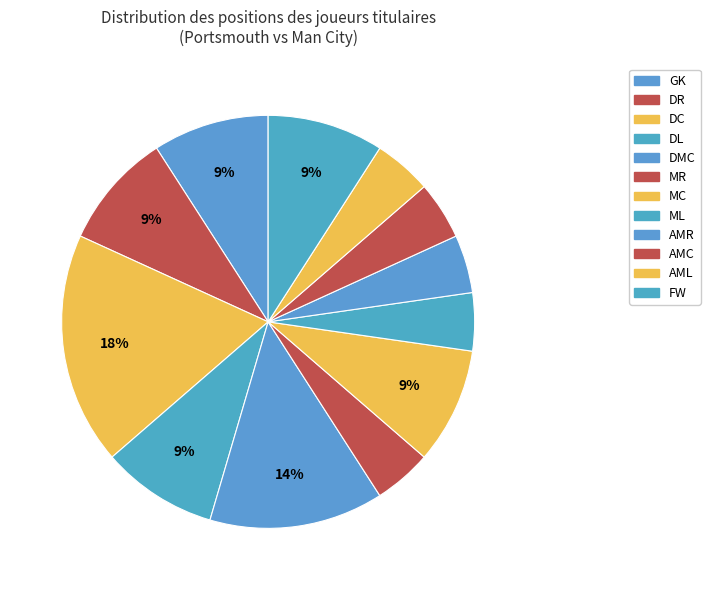

How many segments does this pie chart have?

12